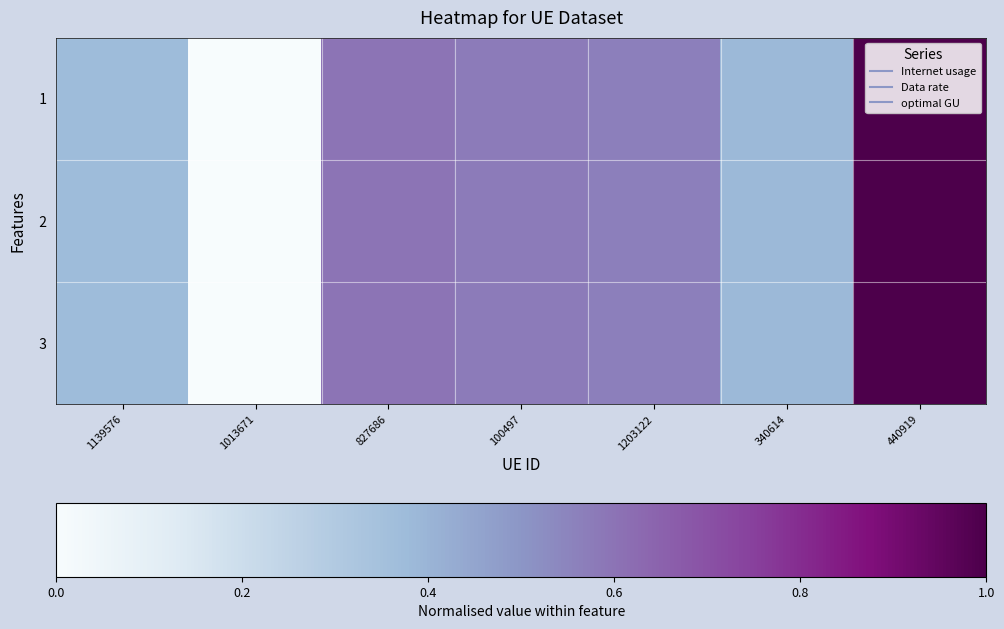

At which category is the sum across all series the highest?

440919